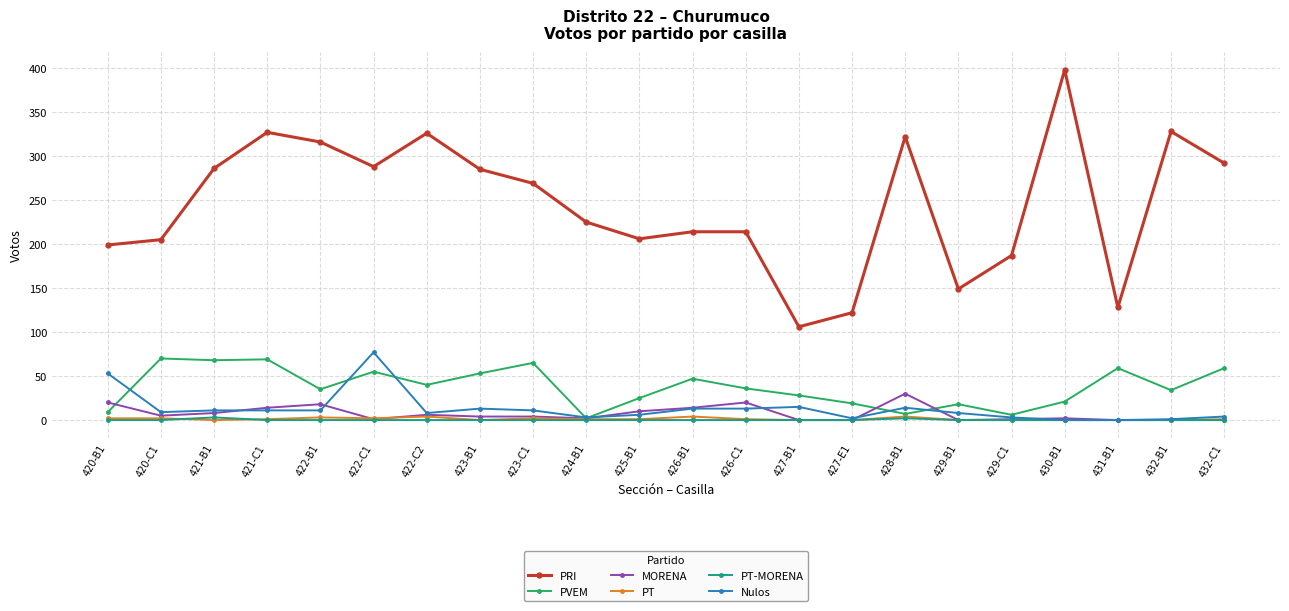

Is the value of PT-MORENA at 425-B1 greater than the value of PRI at 425-B1?

No